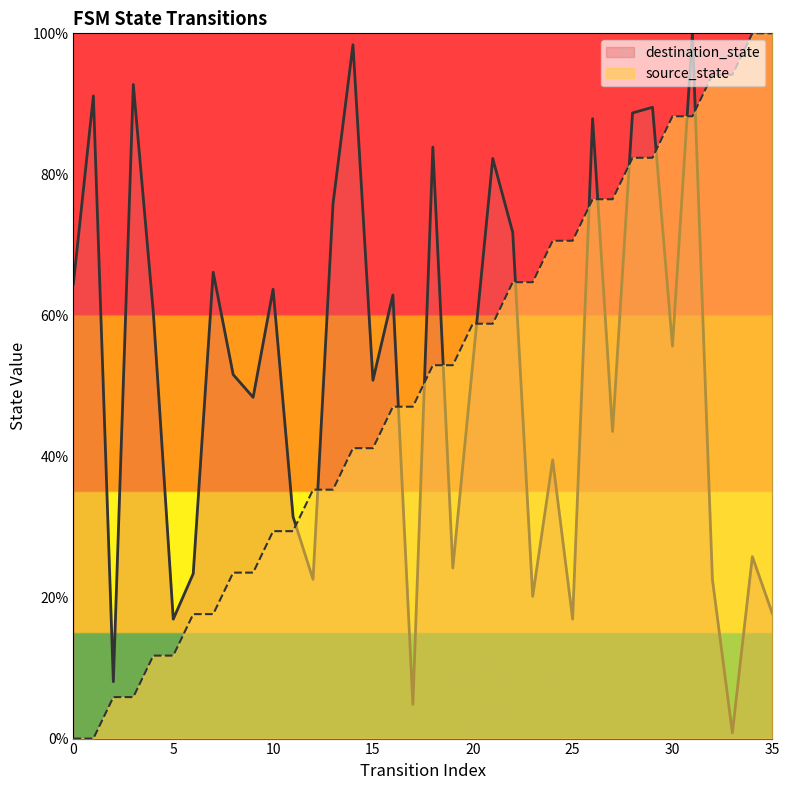

Rank the series at 22 from lowest to highest value.

source_state, destination_state